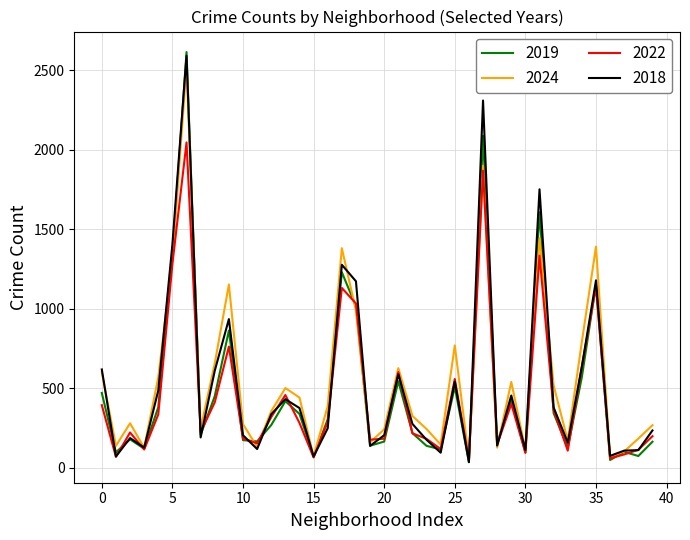

Which series has the largest range (max minus min)?

2019